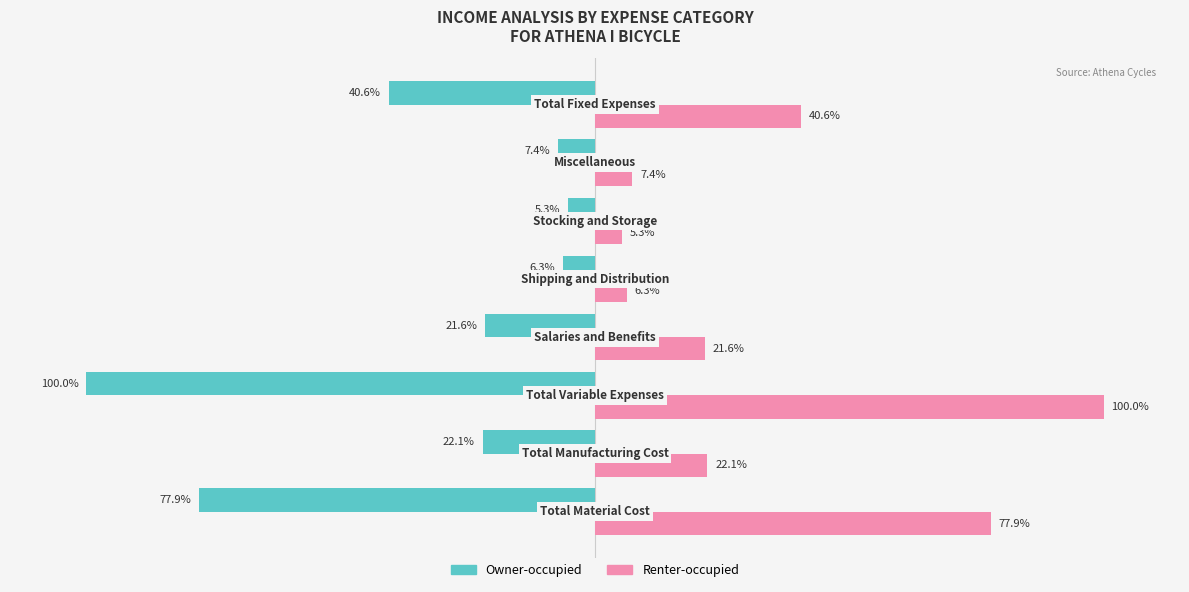

Which series has the largest total across all categories?

Renter-occupied